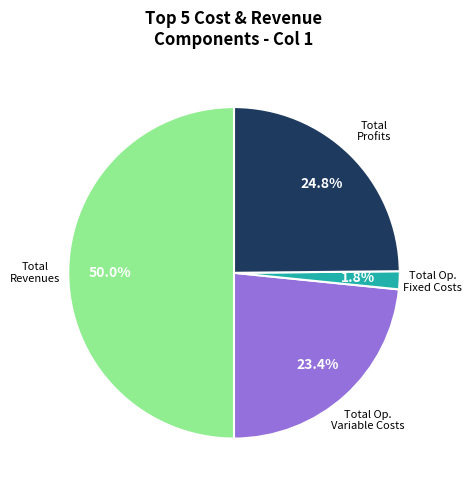

Count the number of slices in the pie.

4